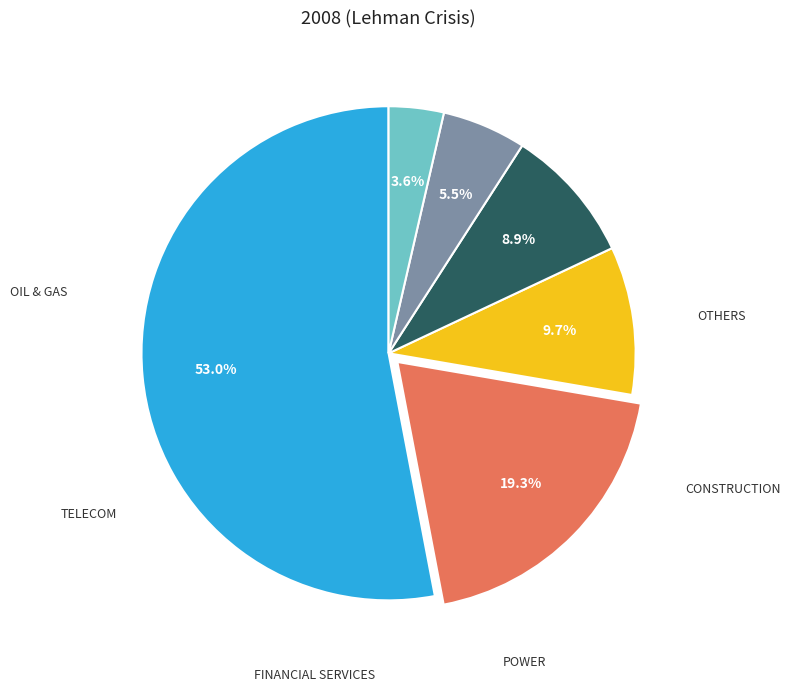

How many segments does this pie chart have?

6